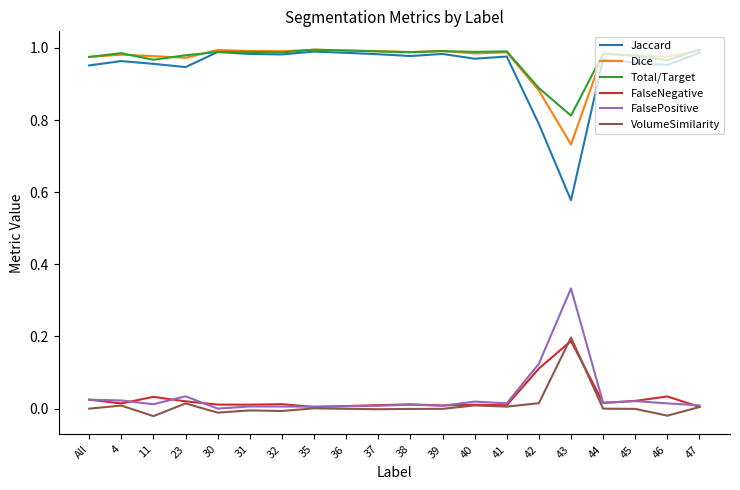

At how many categories does at least one series exceed 0?

20